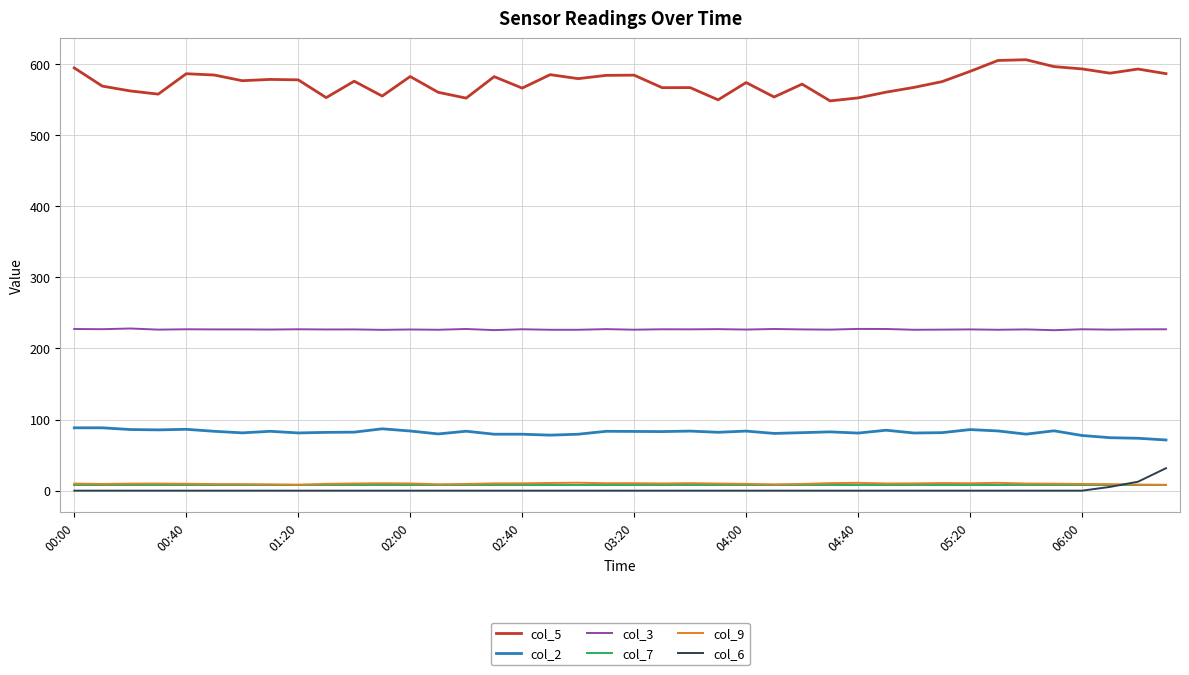

Which series has the largest range (max minus min)?

col_5